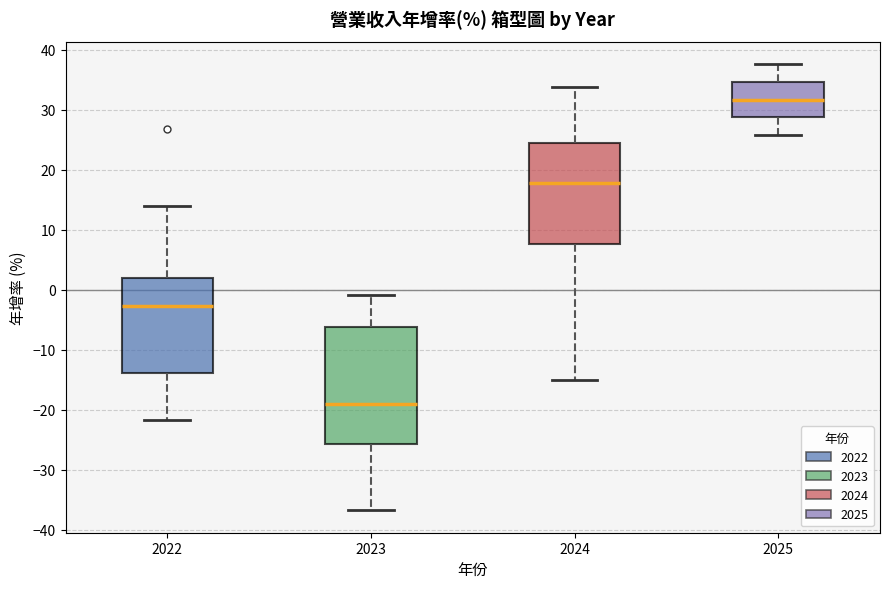

Where is the upper edge of the box at x = 2023 on the y-axis? The values are not printed on the chart, so give them approximately, as read against the axis.

-6